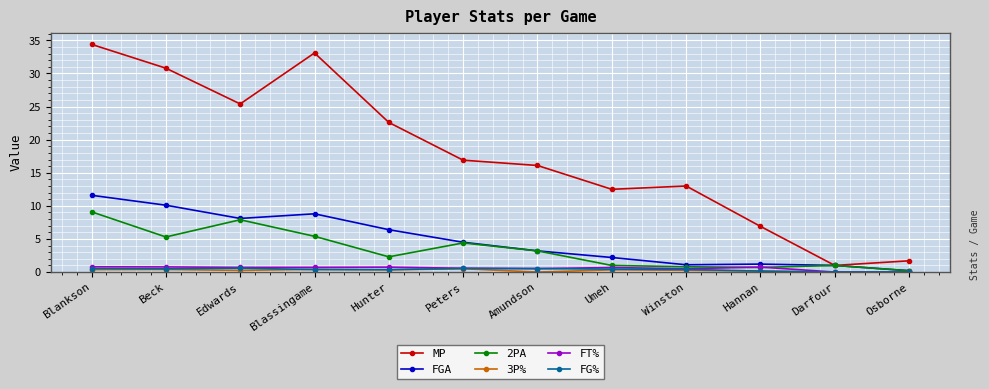

Does the chart have visible grid lines?

Yes